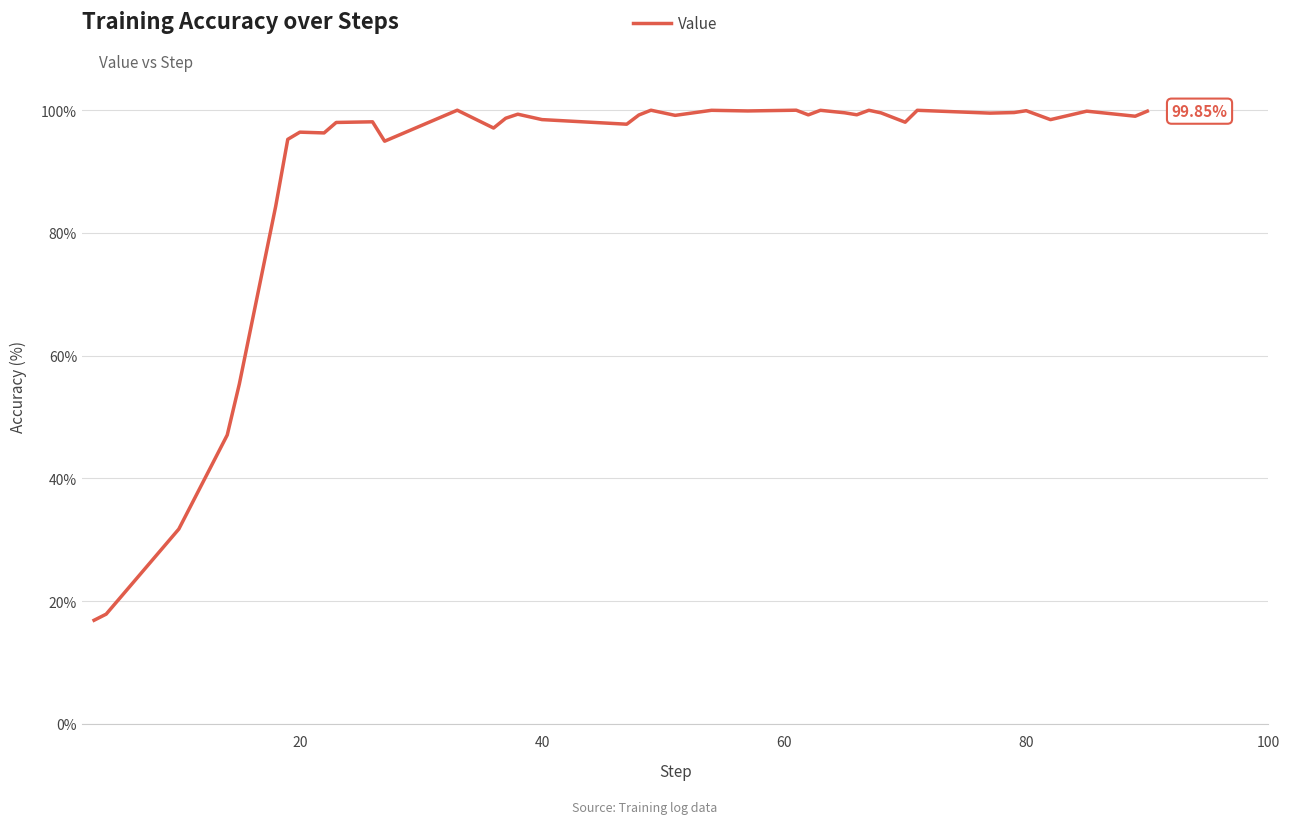

What is the difference between the maximum and minimum values?

83.1